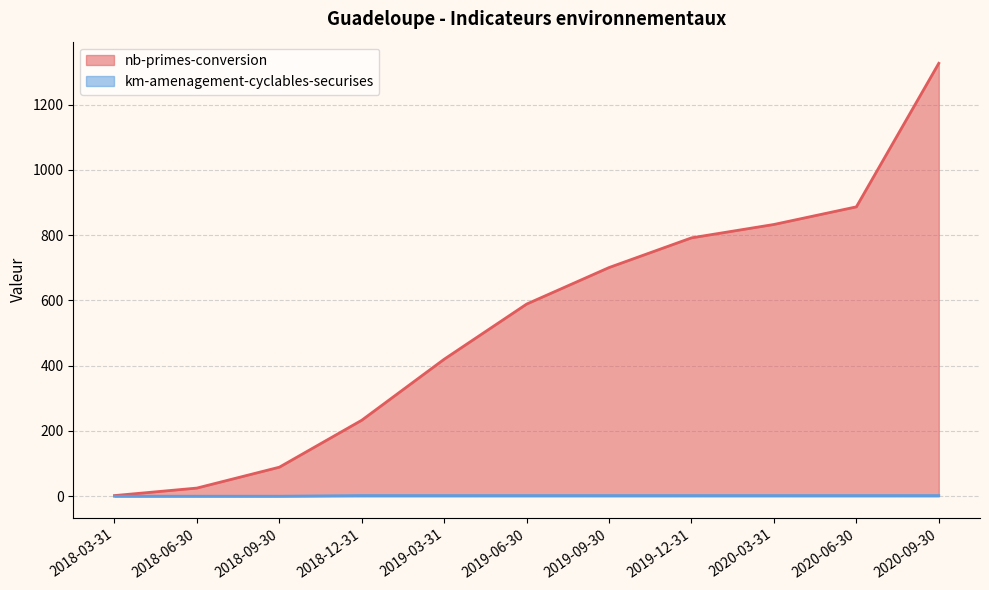

Is the value of nb-primes-conversion at 2018-09-30 greater than the value of km-amenagement-cyclables-securises at 2018-06-30?

Yes